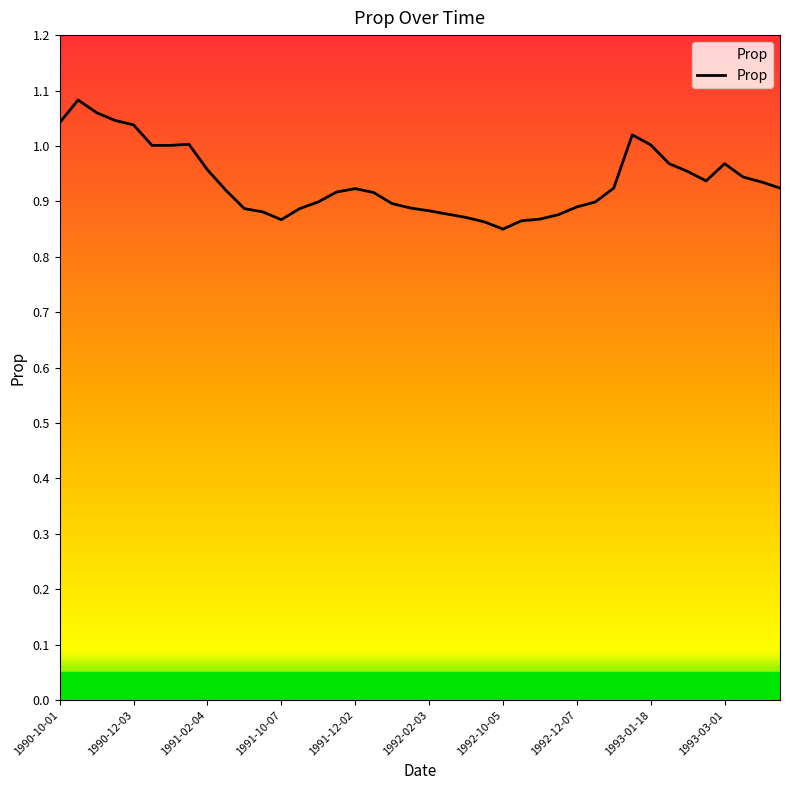

Does the chart have visible grid lines?

No